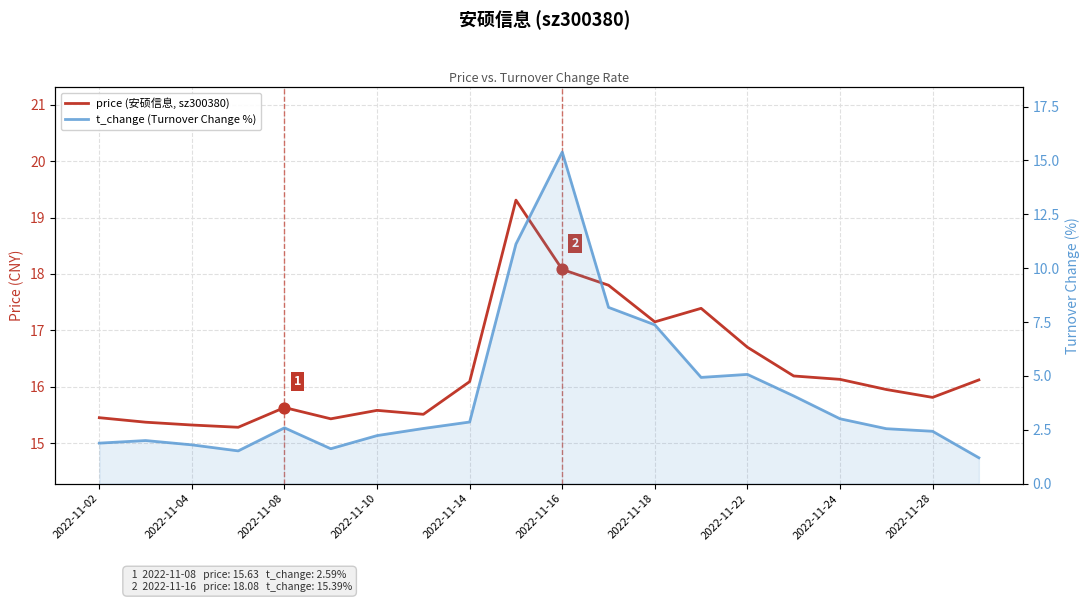

Which series has the largest total across all categories?

price (安硕信息, sz300380)